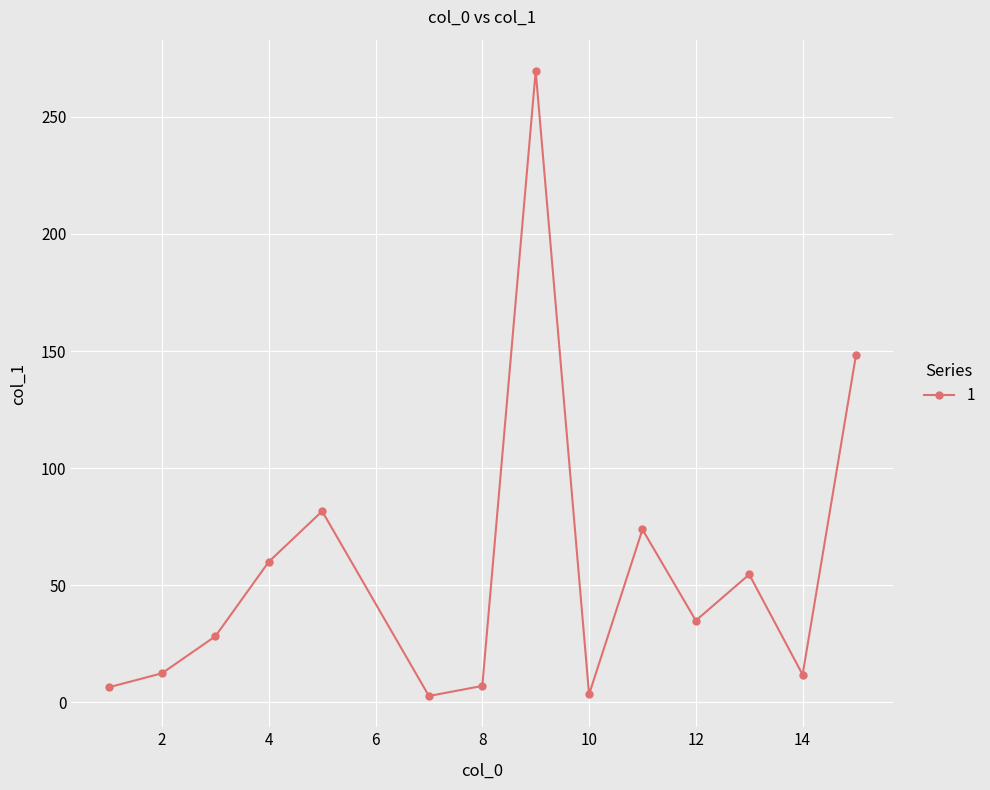

How many interior local valleys (lower than both neighbors) does the data have?

4